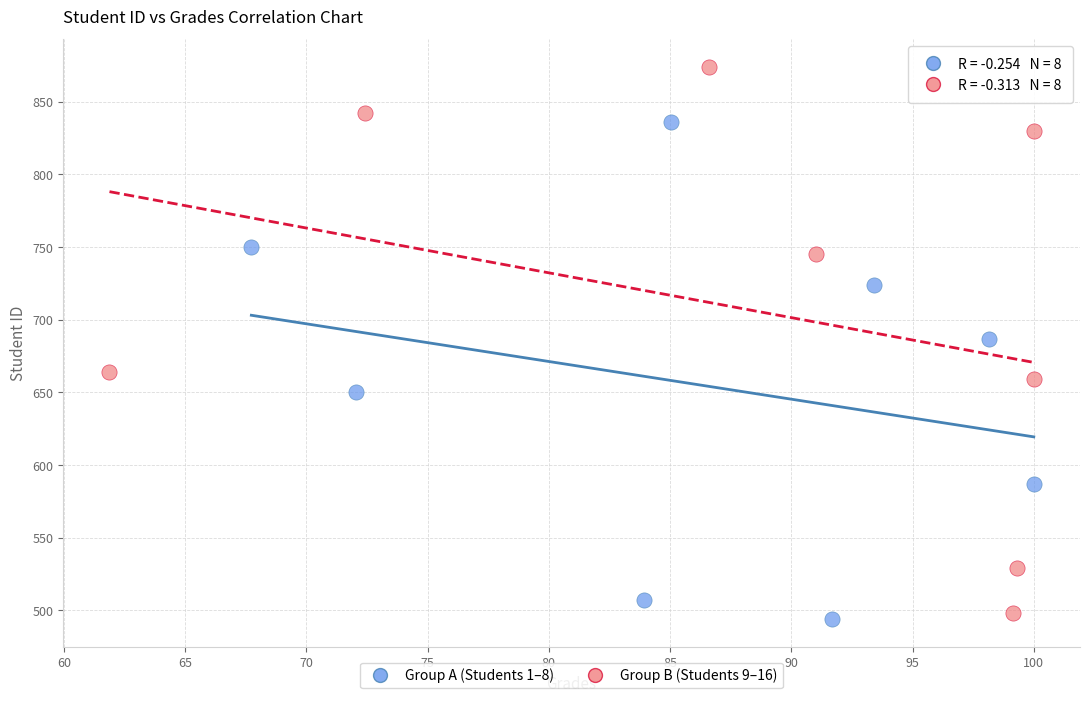

Which series has the widest spread of Y values?

Group B (Students 9–16)